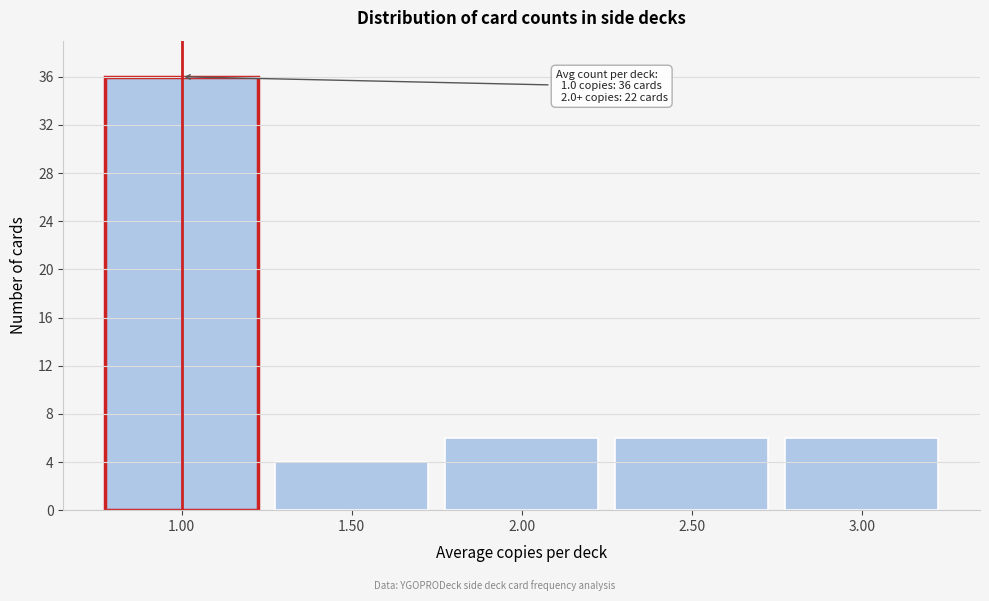

Over which range of the x-axis is the bar tallest?

0.75 to 1.25